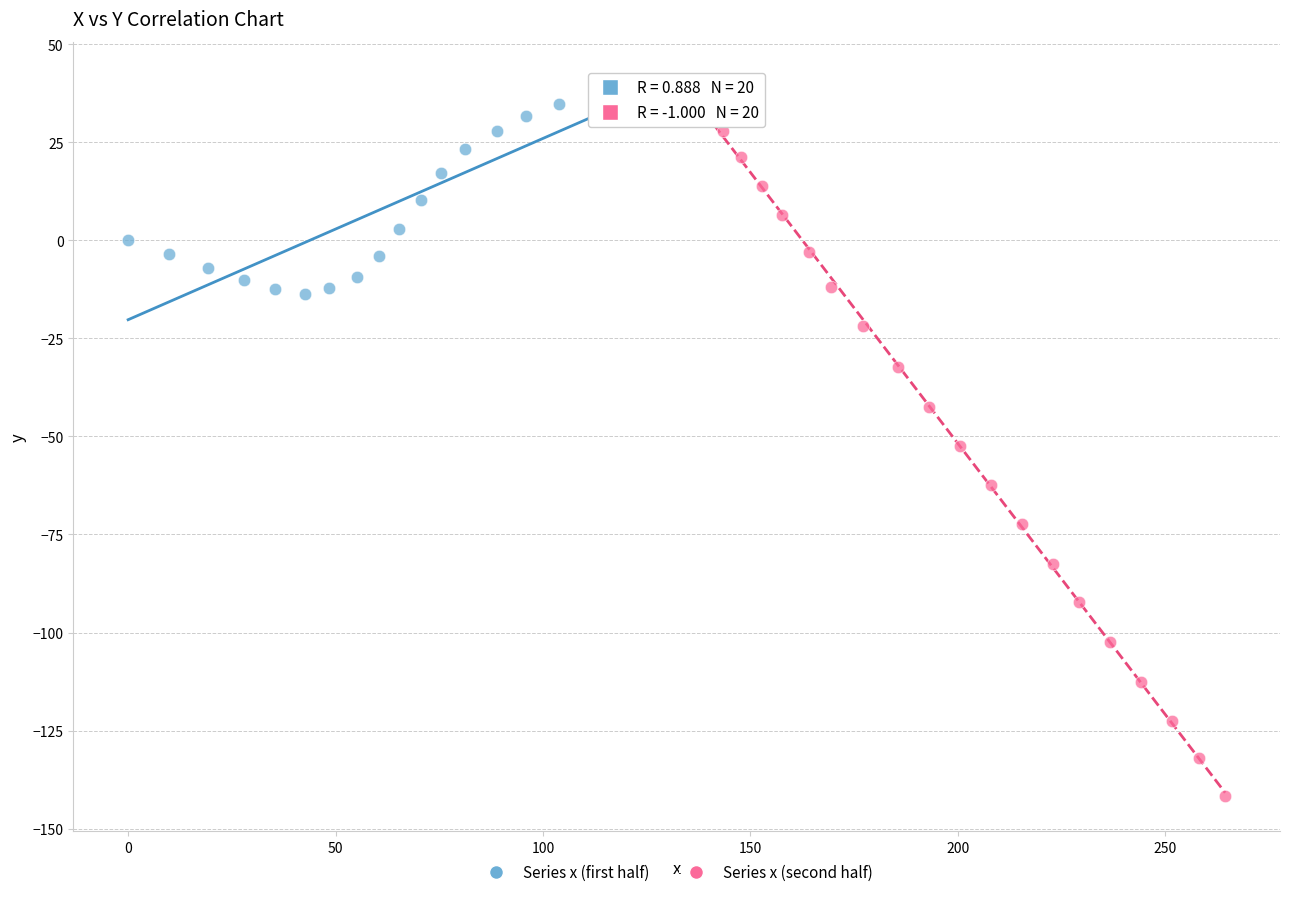

Which series reaches the maximum Y coordinate?

Series x (first half)